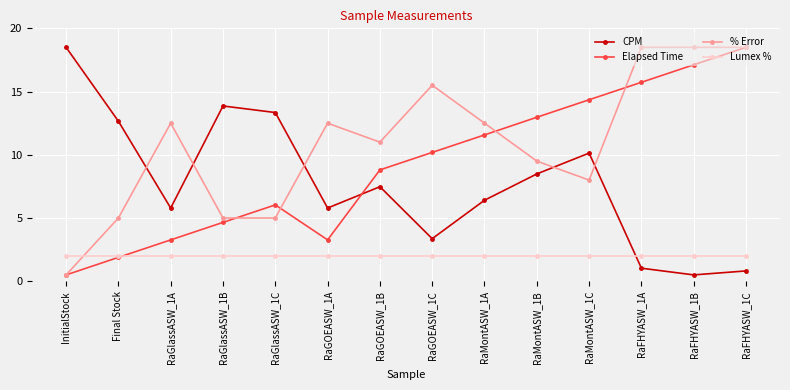

At RaGlassASW_1B, list the series in order from largest to smallest.

CPM, % Error, Elapsed Time, Lumex %